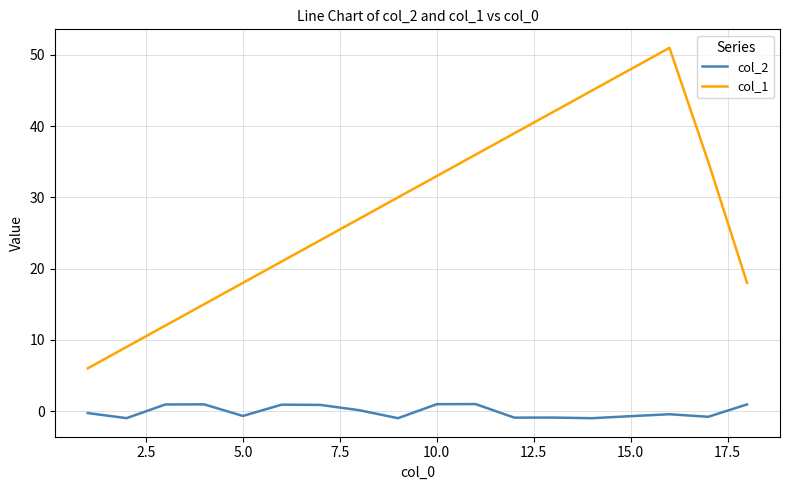

True or false: col_2 has more than 2 interior local peaks.

True